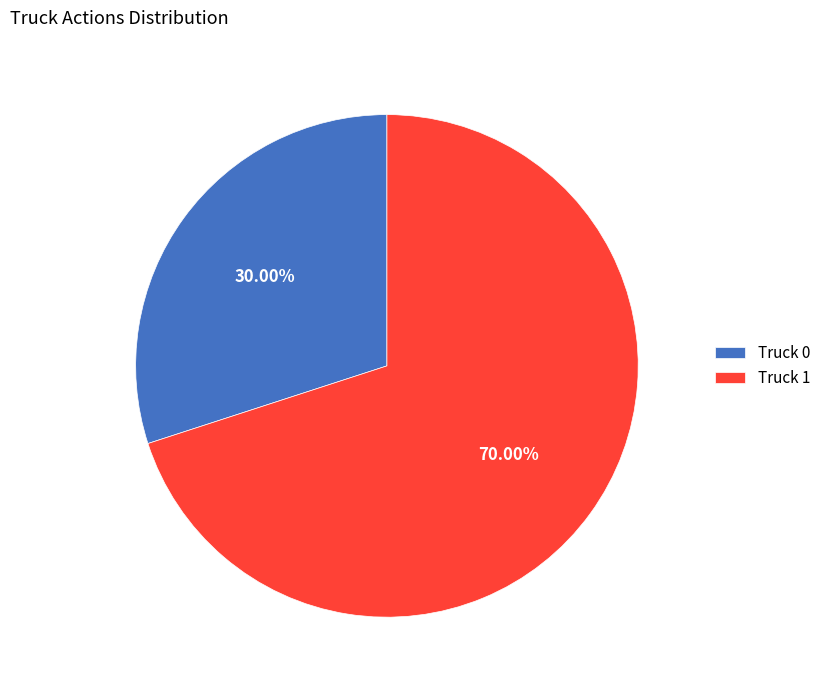

Is it true that Truck 0 is 30% of the pie?

True